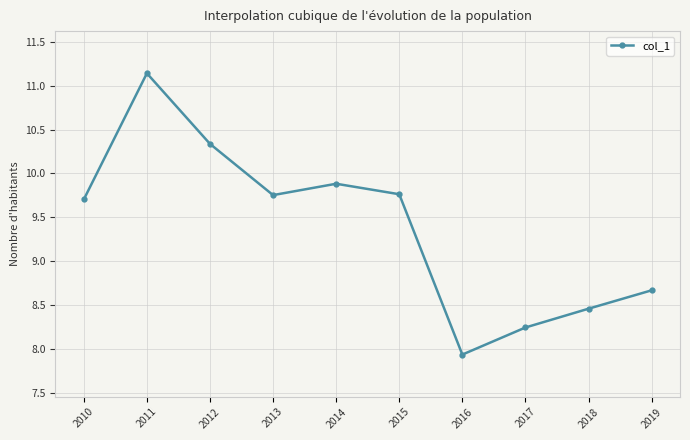

Where does the data first go above 9?

2010